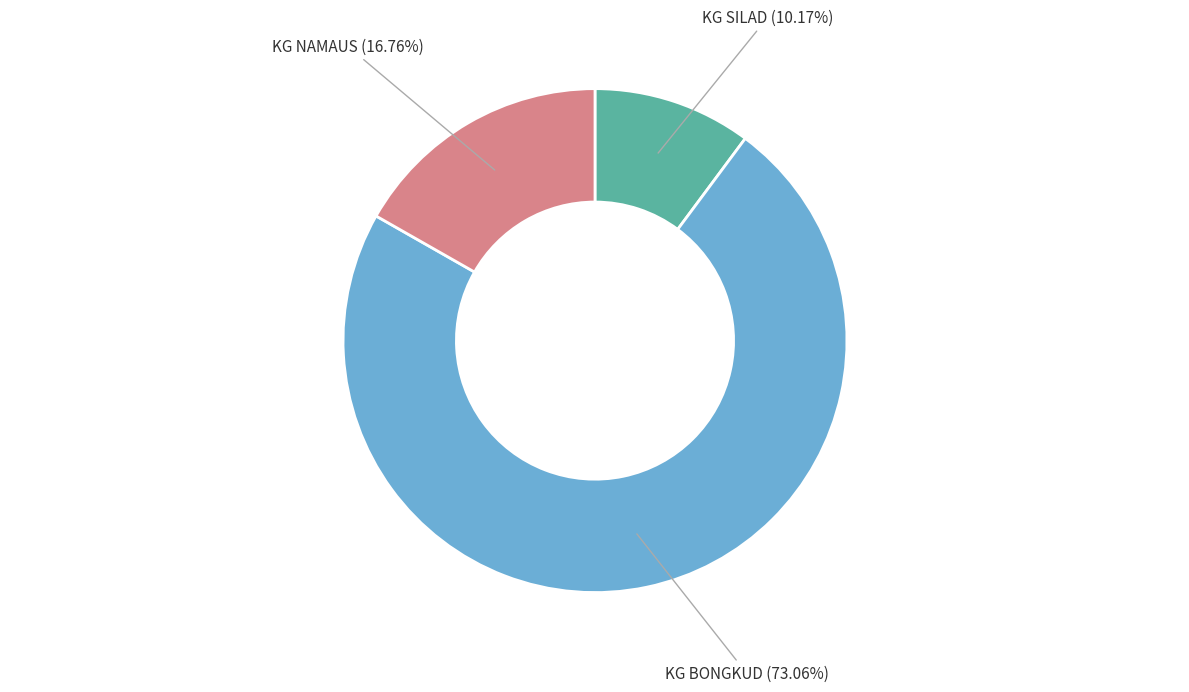

Is it true that KG SILAD is 10% of the pie?

True